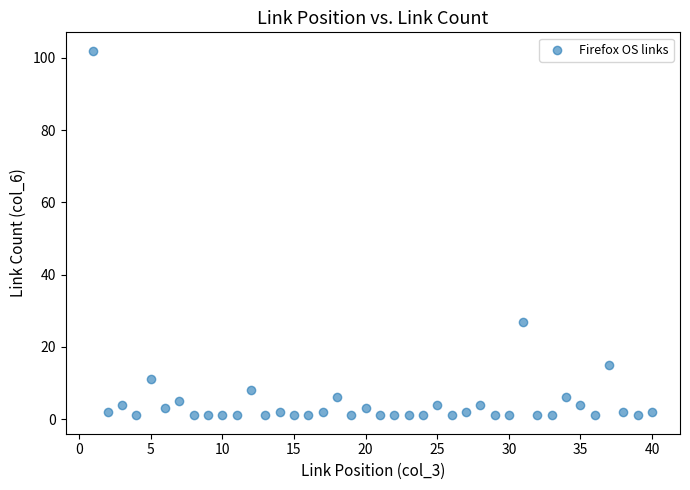

What is the range of X values (max minus min)?

39